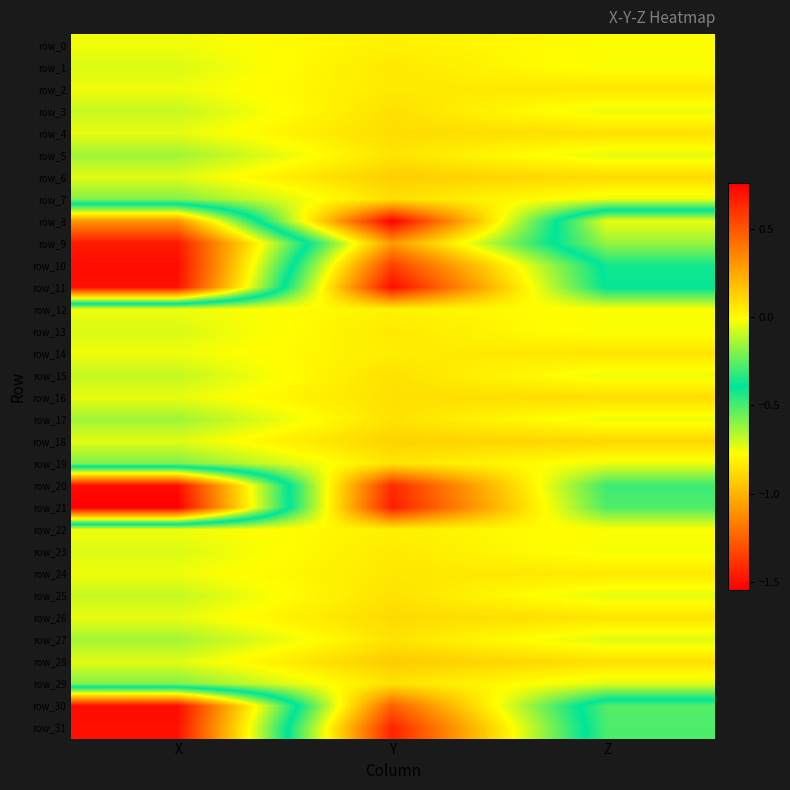

Which has a higher value, X or Z?

Z